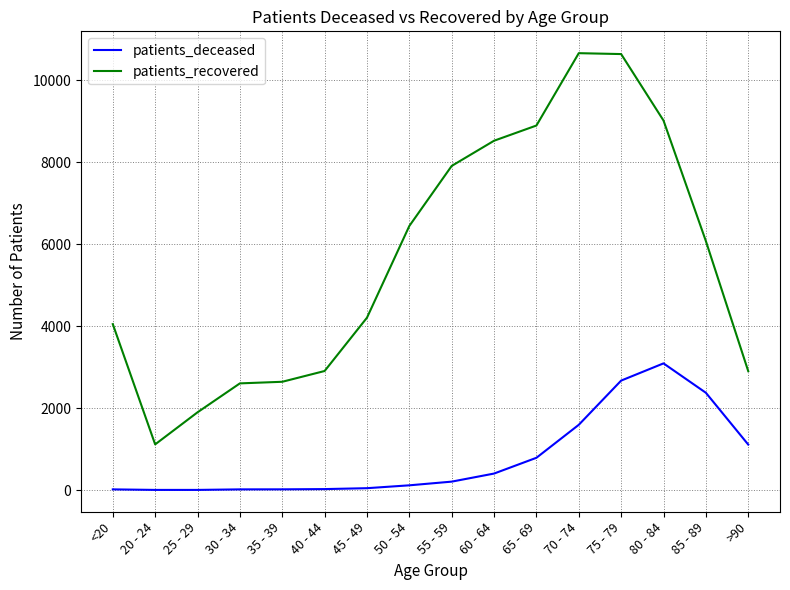

What is the maximum value shown in the chart?

10662